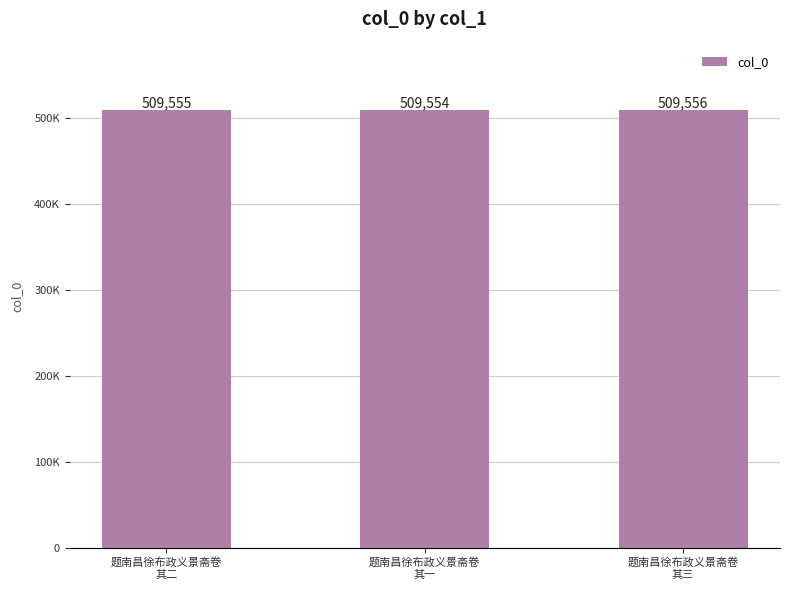

Is it true that the value at 题南昌徐布政义景斋卷
其一 is 905274?

False